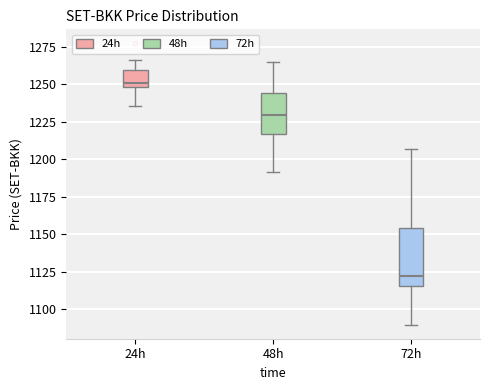

Which box has the lowest median line?

72h